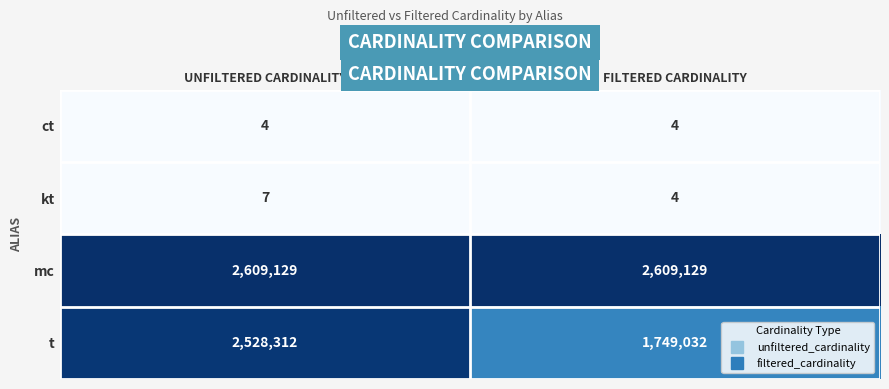

Reading left to right, what are all the values shown in this chart?

ct: 4	4
kt: 7	4
mc: 2609129	2609129
t: 2528312	1749032